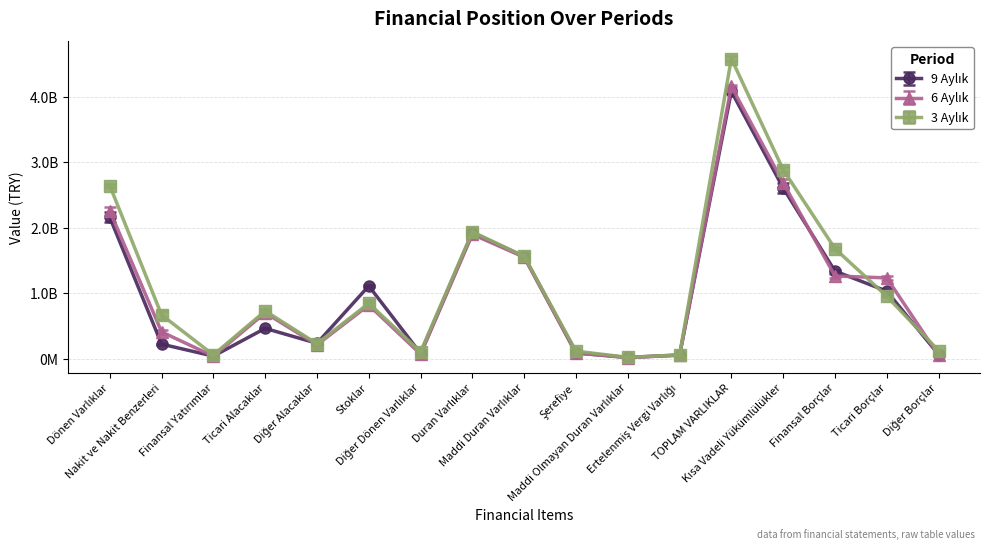

Where is the first local maximum for 3 Aylık?

Ticari Alacaklar